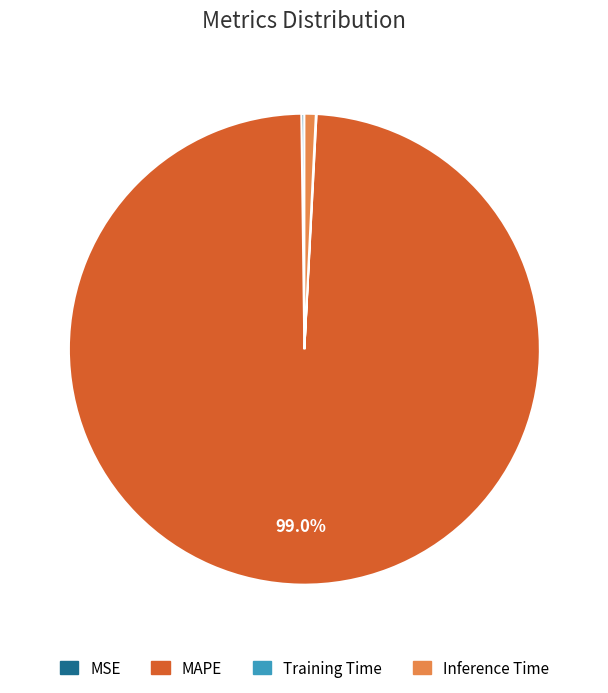

Which slice is the largest?

MAPE